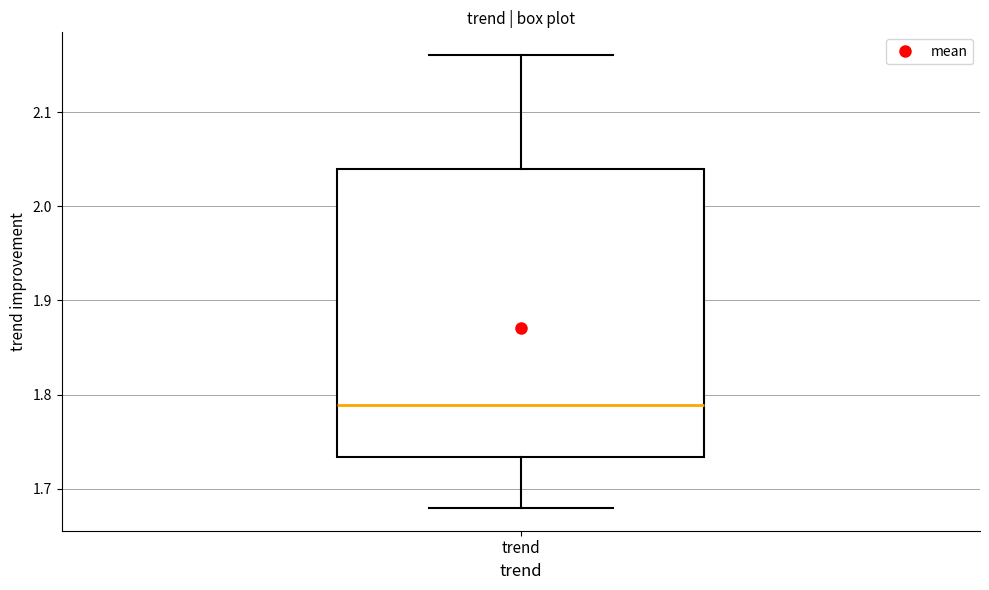

Where does the lower whisker of the box for trend end on the y-axis? The values are not printed on the chart, so give them approximately, as read against the axis.

1.68